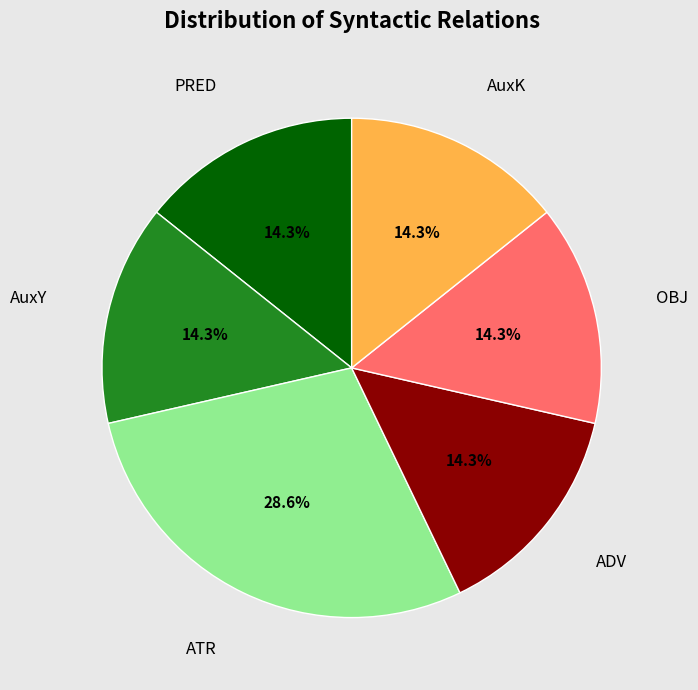

To the nearest percent, what is the combined percentage of ATR and PRED?

43%